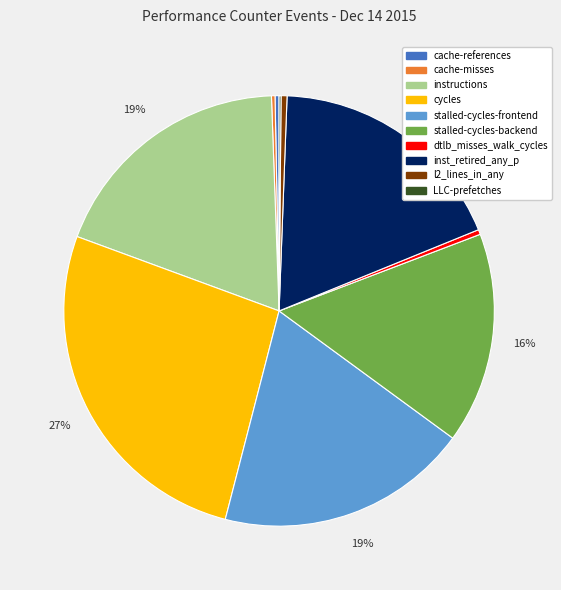

Which has a higher value, dtlb_misses_walk_cycles or stalled-cycles-frontend?

stalled-cycles-frontend